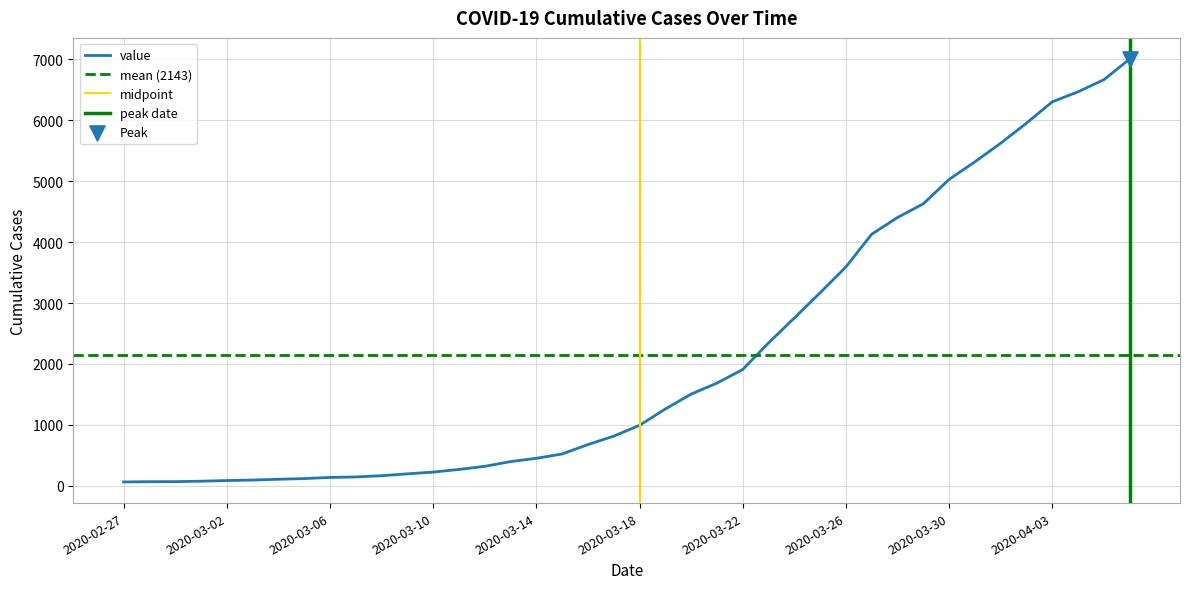

What is the change in value from 2020-03-06 to 2020-03-26?

+3454